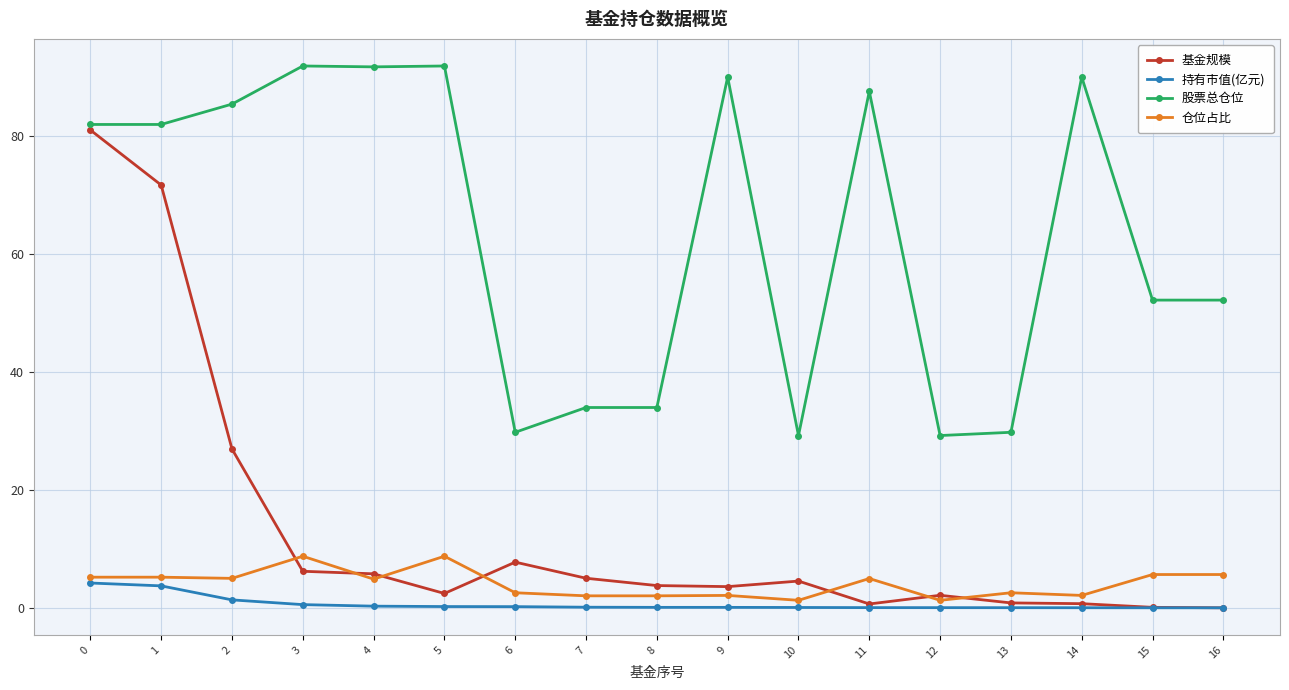

Count the number of categories in the chart.

17